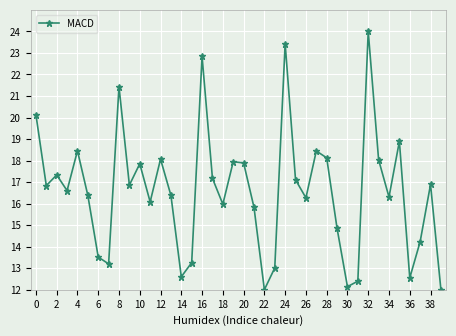

Is this an area chart (filled region under the line)?

No